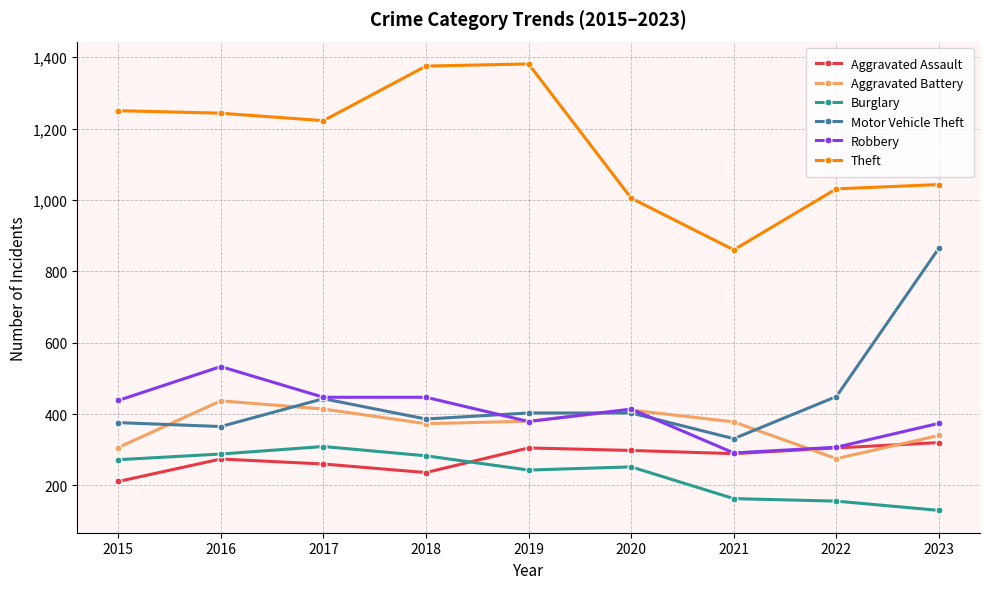

True or false: Motor Vehicle Theft and Robbery intersect in this chart.

True